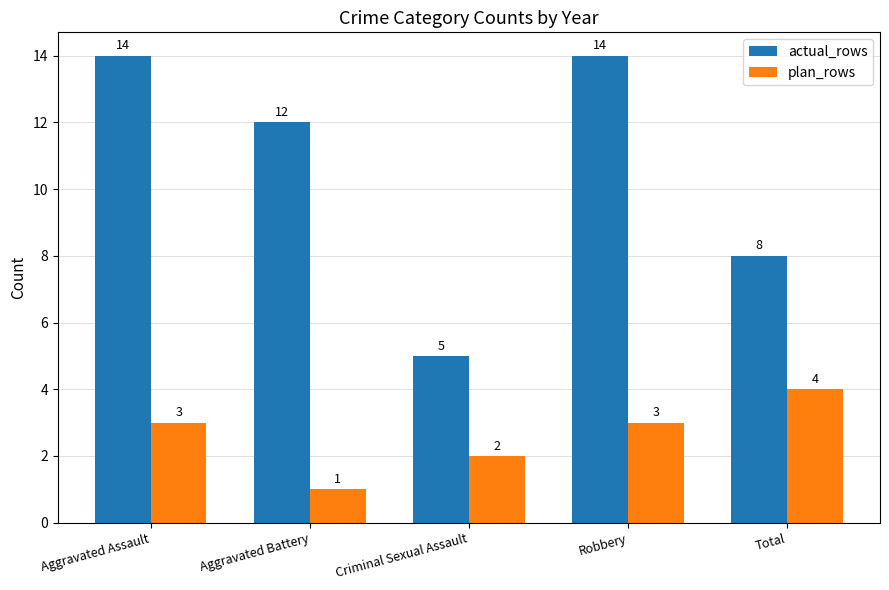

What is the sum of the plan_rows values at Robbery and Criminal Sexual Assault?

5